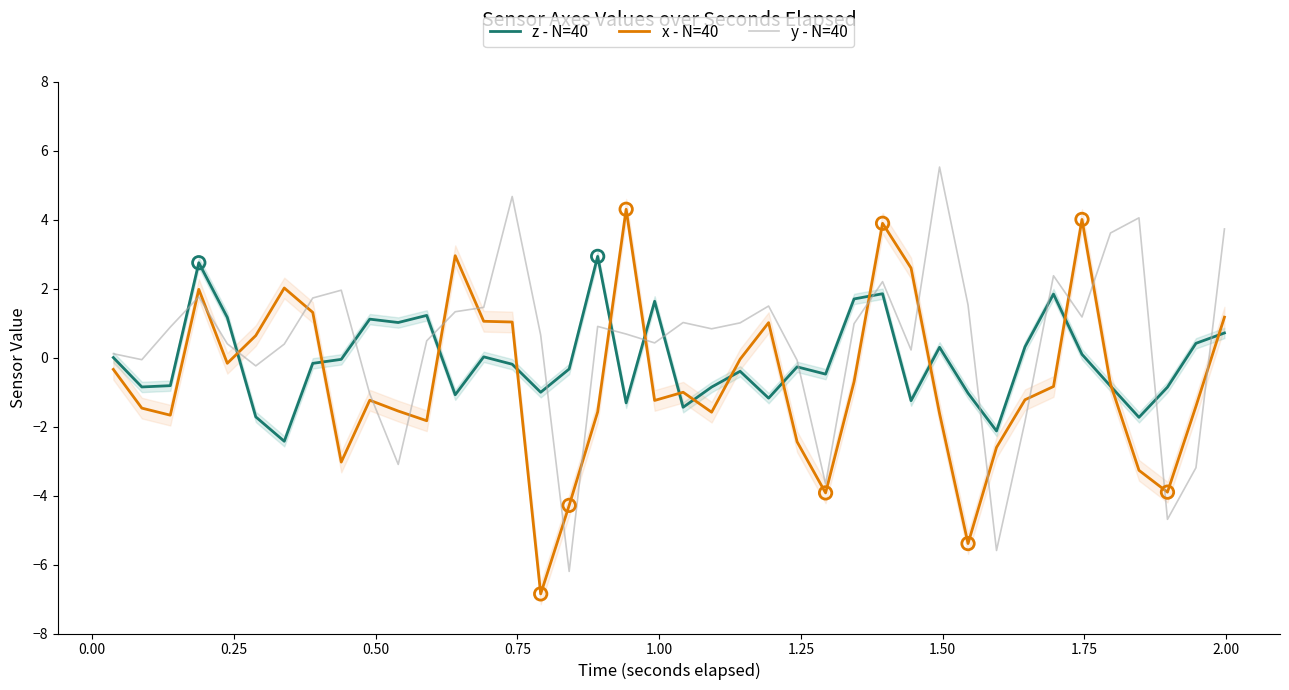

What is the maximum value for z - N=40?

2.9